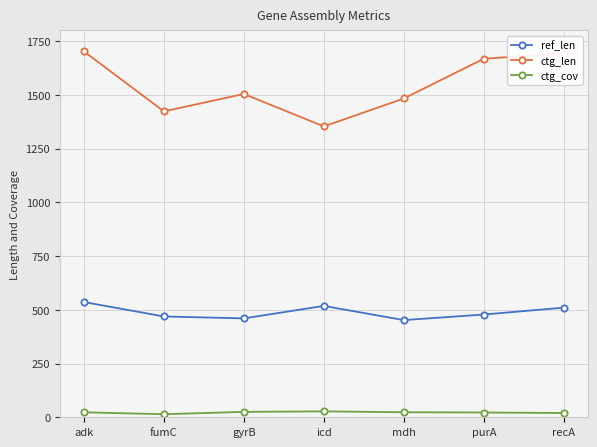

What is the sum of the ref_len values at purA and gyrB?

938.0